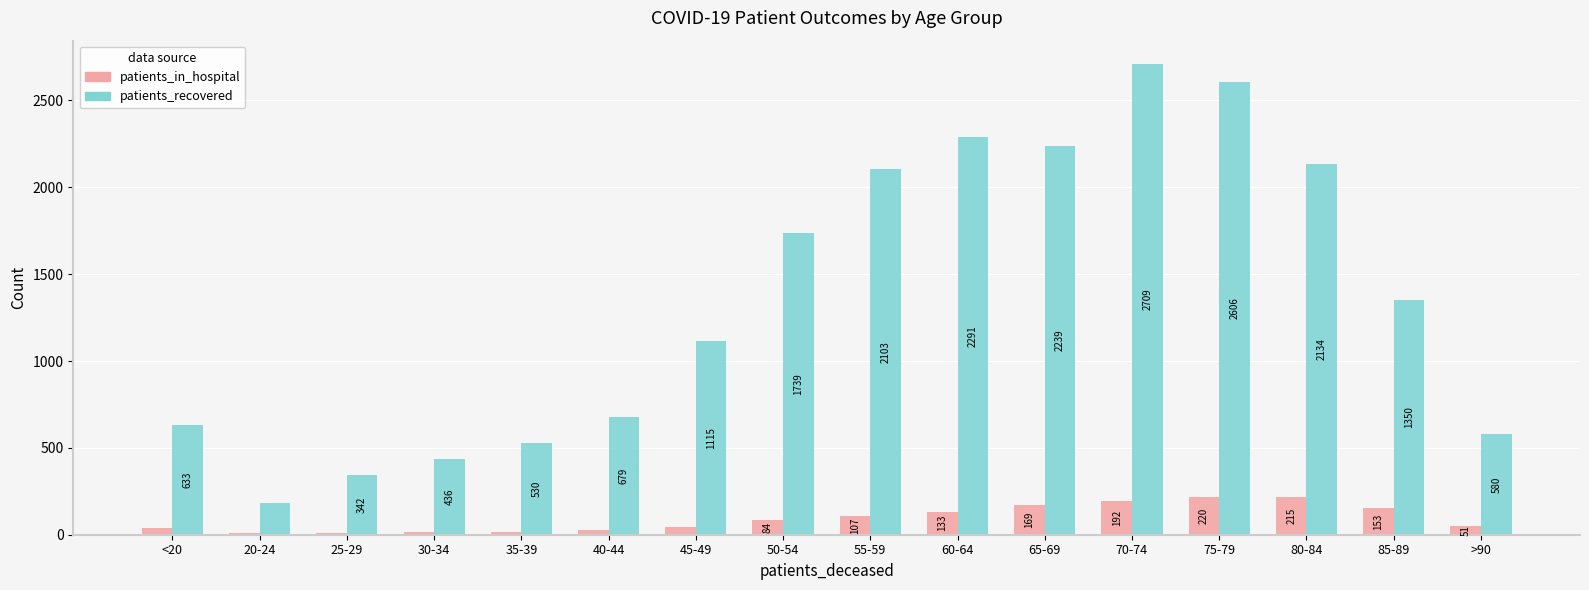

What is the difference between the maximum and minimum values in the patients_recovered series?

2527